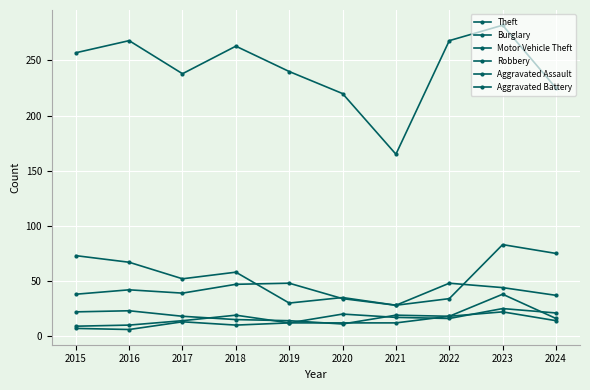

How many data points in Motor Vehicle Theft are less than 42?

5